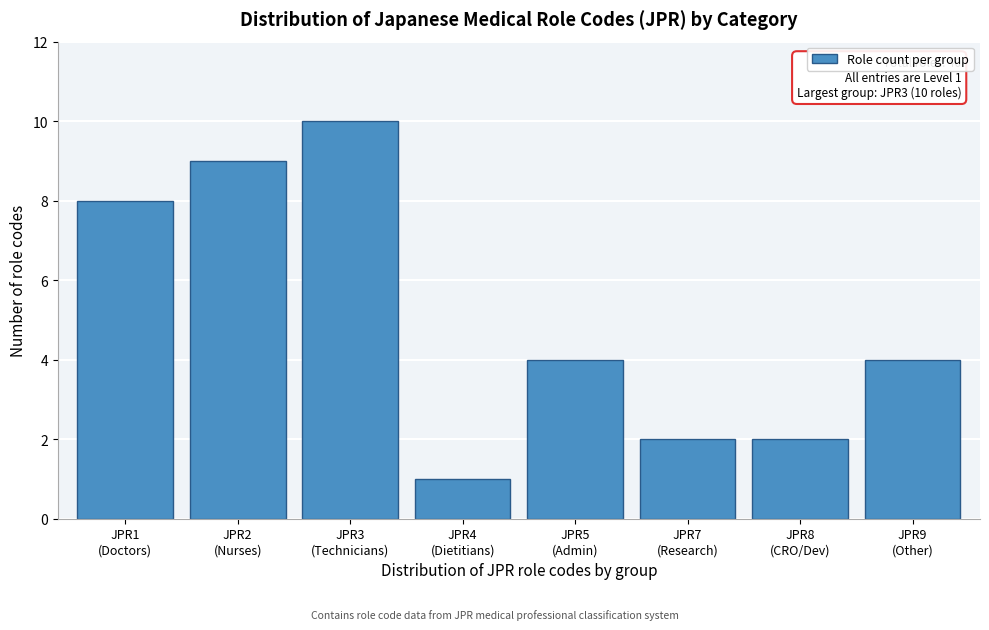

Reading right to left, extract all data points from this chart.

4	2	2	4	1	10	9	8